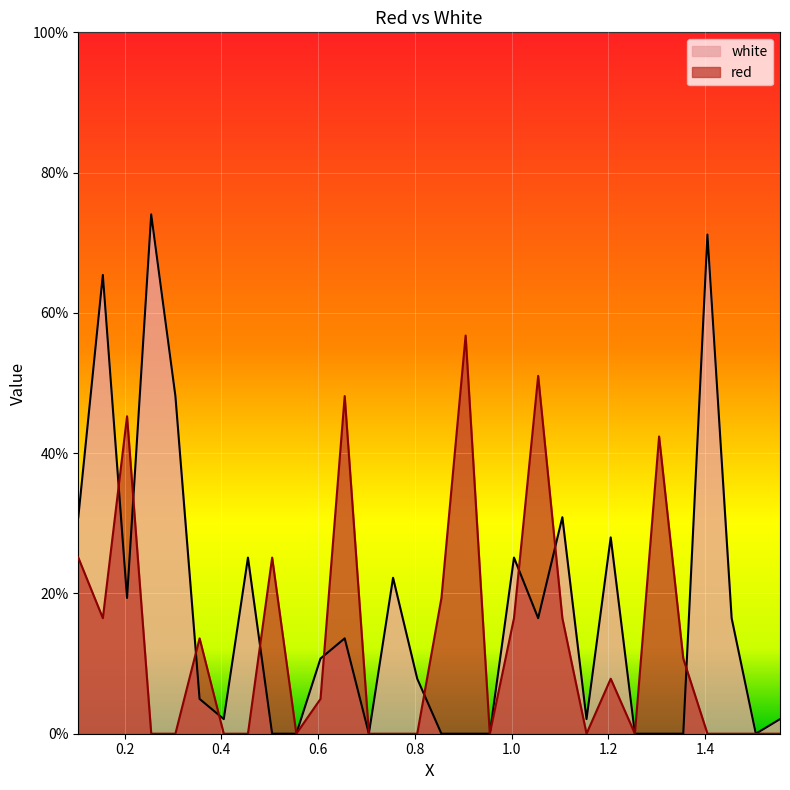

List the labels in order of red value, largest first.

0.905, 1.055, 0.655, 0.205, 1.305, 0.1042, 0.505, 0.855, 0.155, 1.005, 1.105, 0.355, 1.355, 1.205, 0.605, 0.255, 0.305, 0.405, 0.455, 0.555, 0.705, 0.755, 0.805, 0.955, 1.155, 1.255, 1.405, 1.455, 1.505, 1.555